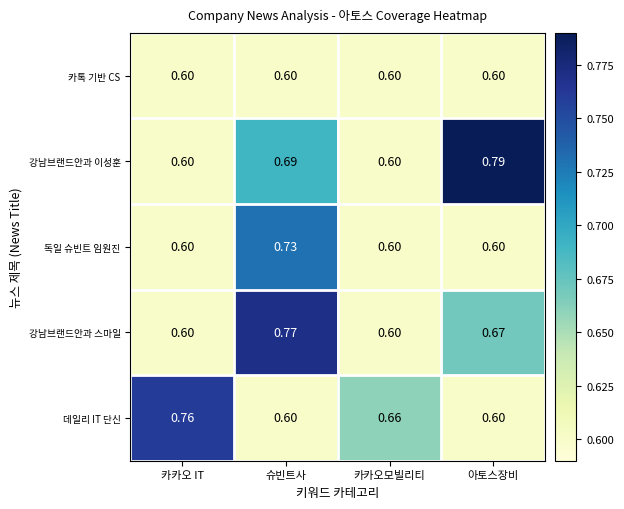

Which series changed the most between 슈빈트사 and 카카오모빌리티?

강남브랜드안과 스마일